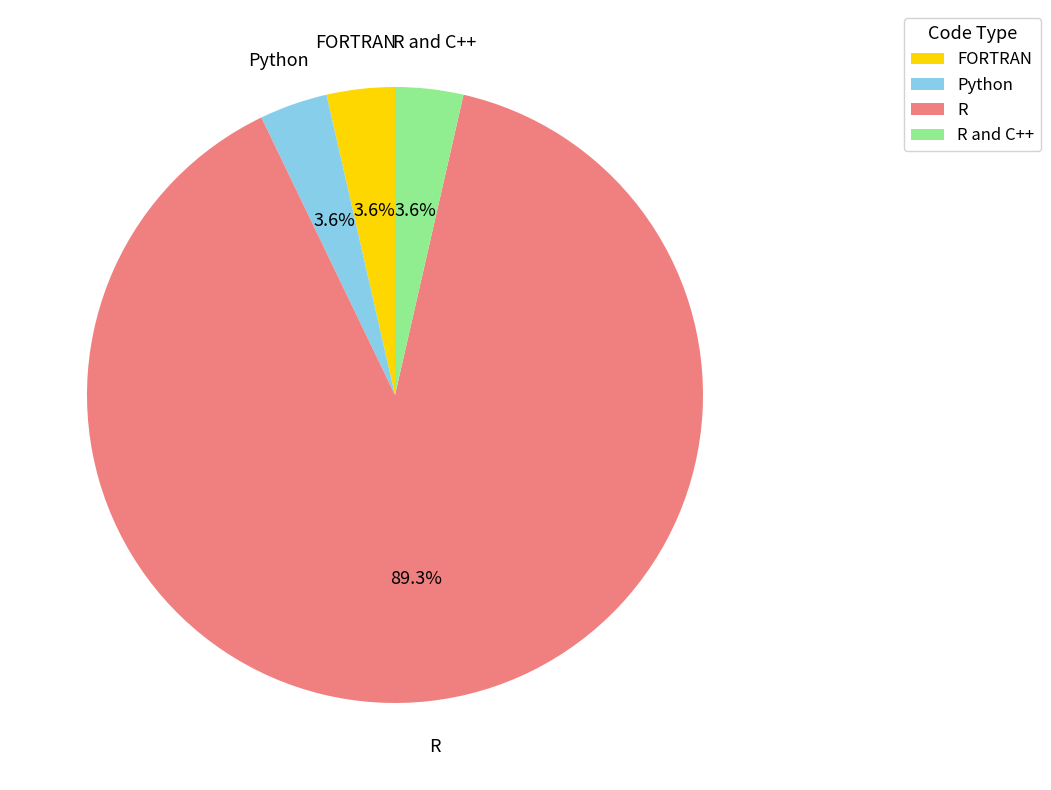

Is there a majority slice in this chart?

Yes